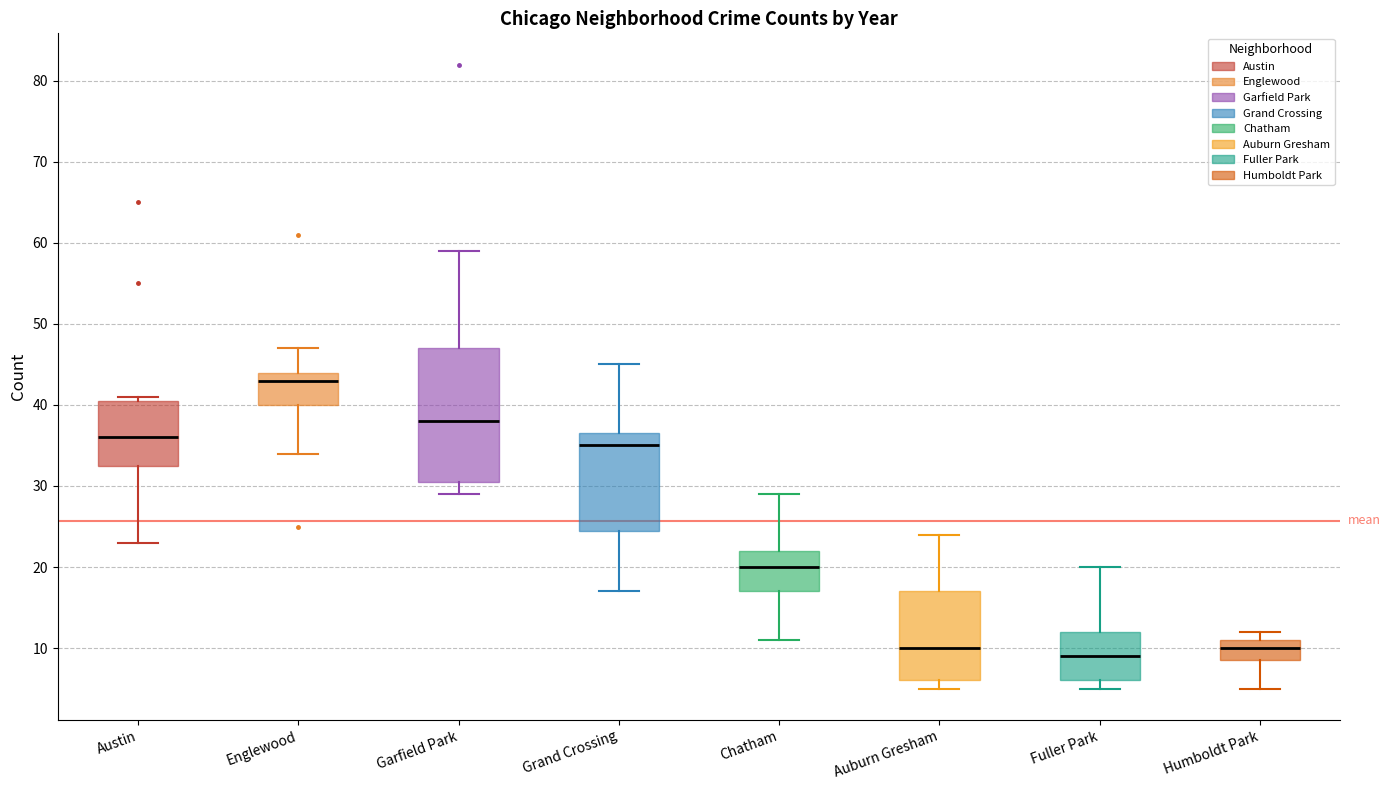

Which box's median line is the lowest?

Fuller Park